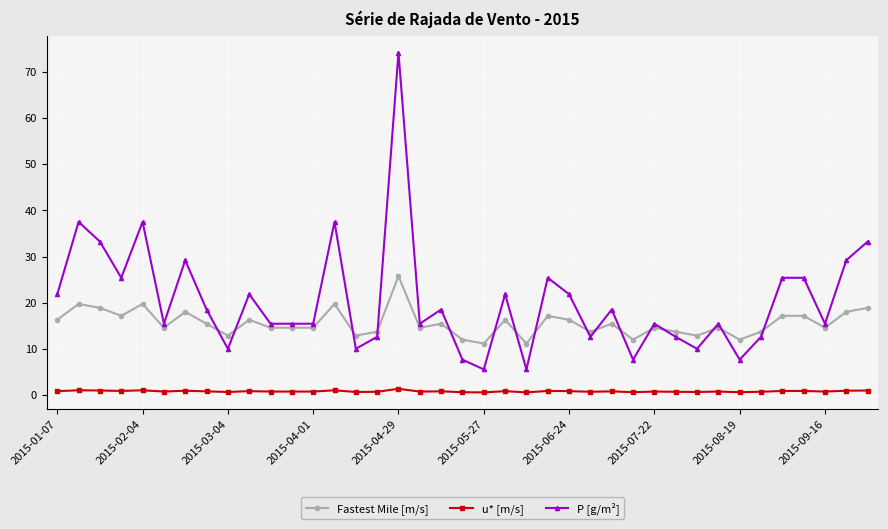

True or false: u* [m/s] has more than 0 points higher than both neighbors.

True